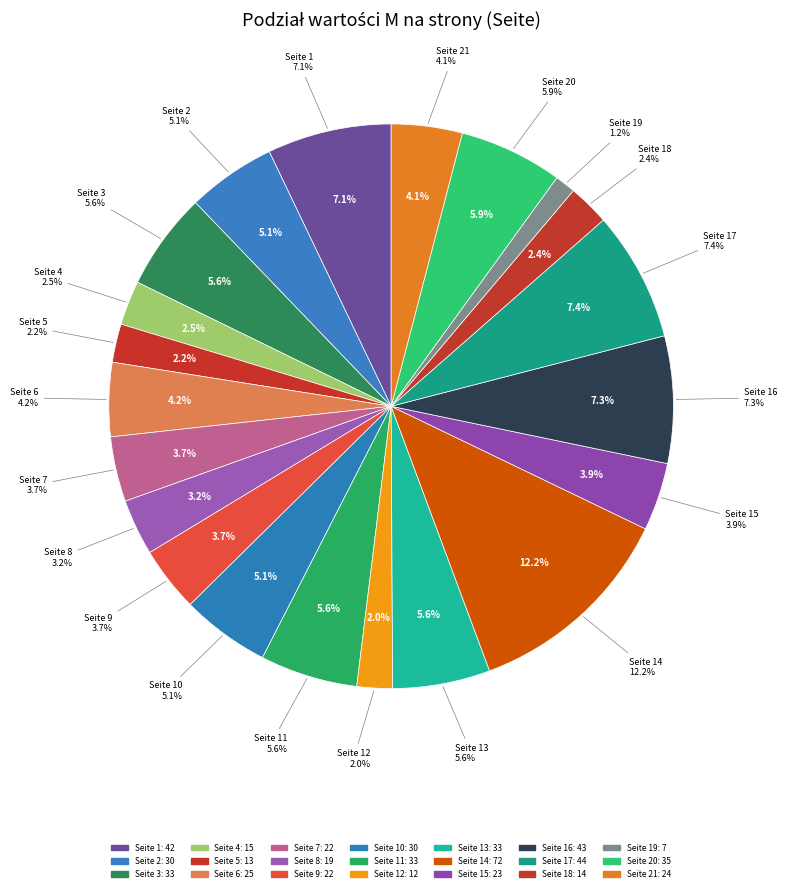

To the nearest percent, what is the average slice percentage?

5%